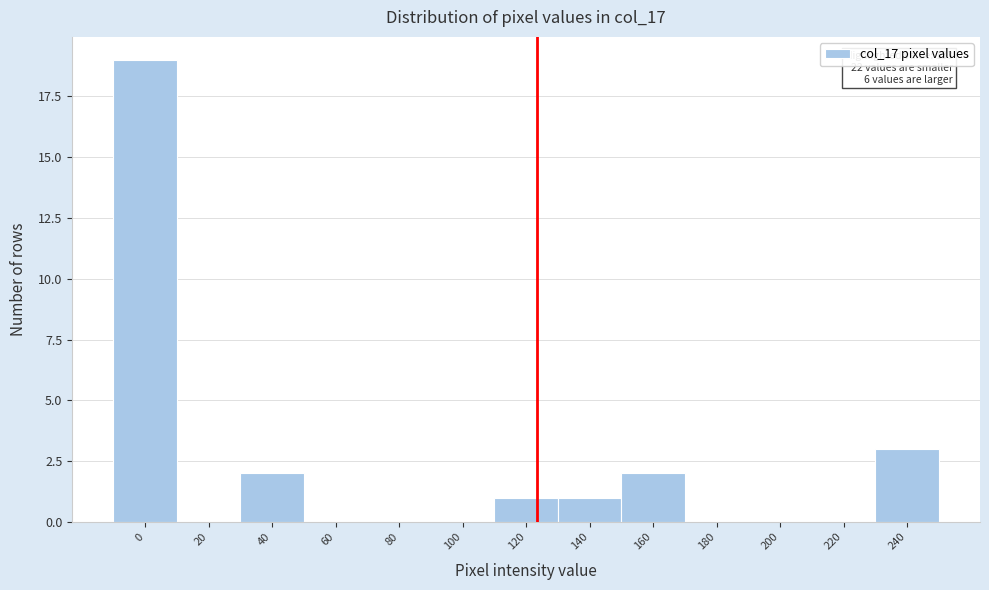

Reading left to right, transcribe all the data shown in this chart.

0=19	20=0	40=2	60=0	80=0	100=0	120=1	140=1	160=2	180=0	200=0	220=0	240=3